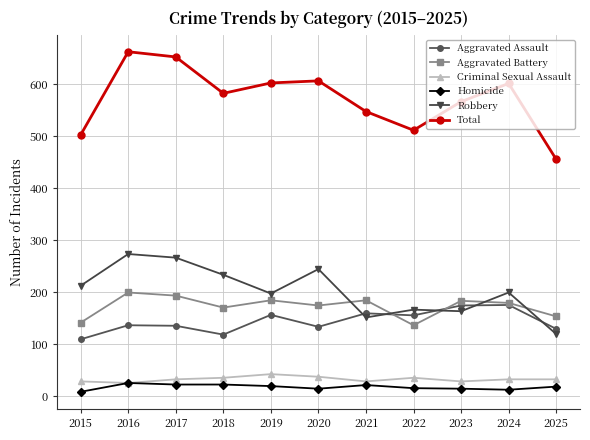

Which series has the largest total across all categories?

Total